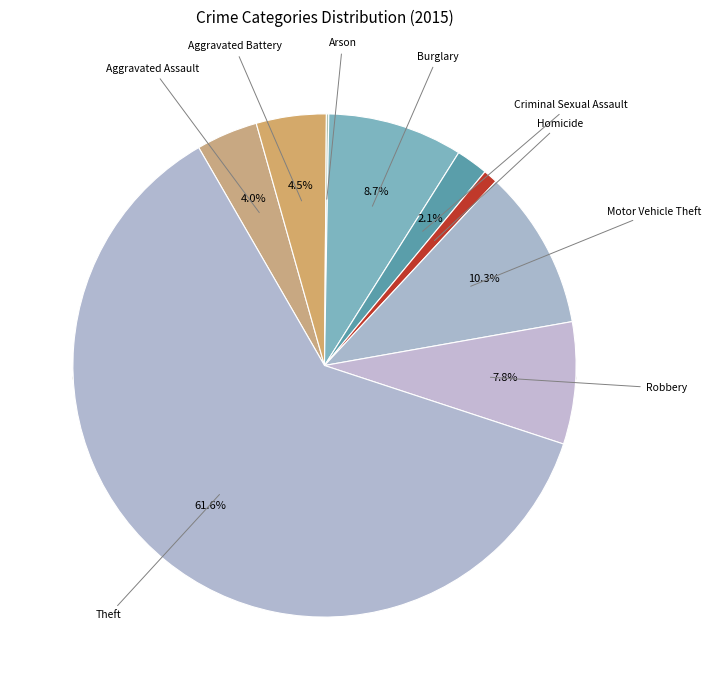

Is Homicide the majority of the pie?

No